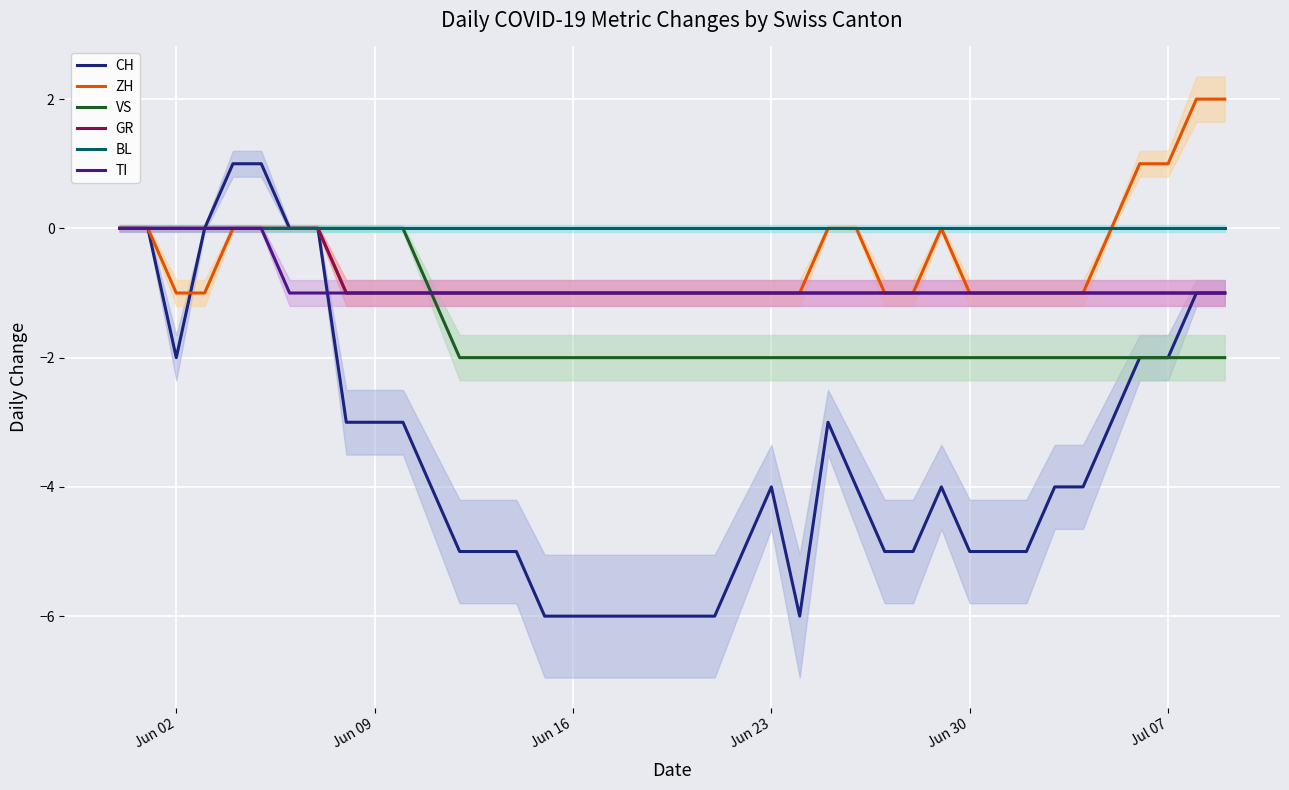

The ZH series shows -2 at Jun 30. True or false?

False